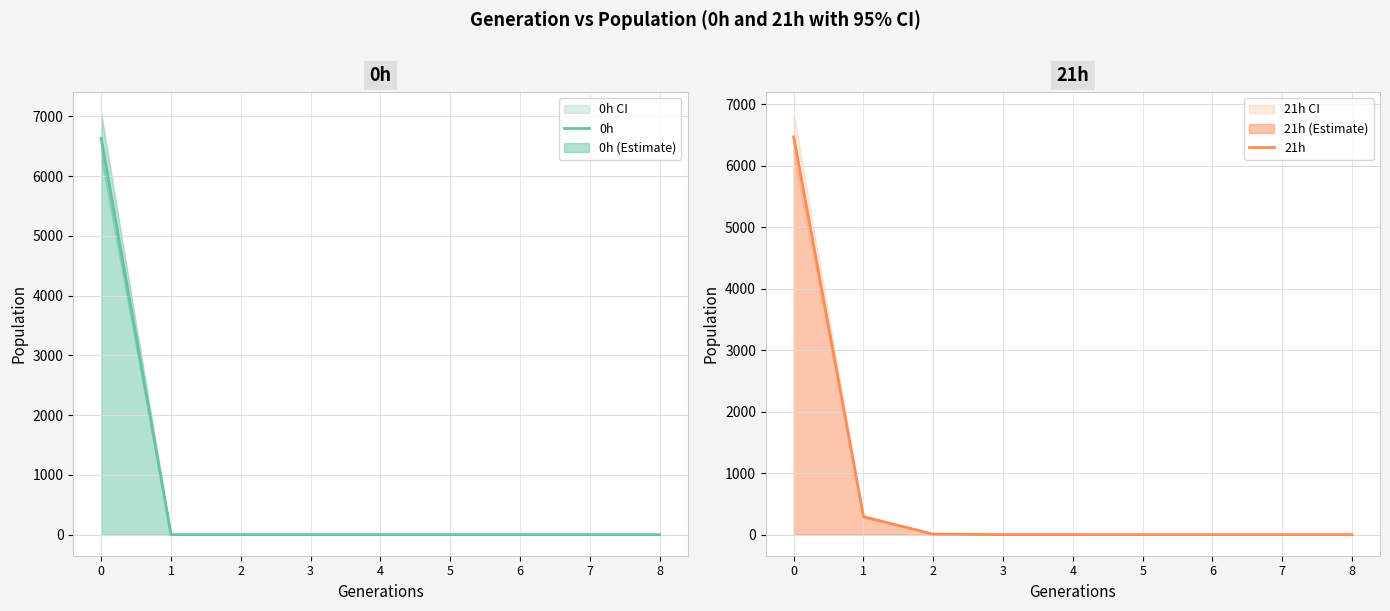

What is the maximum value for 0h?

6631.2